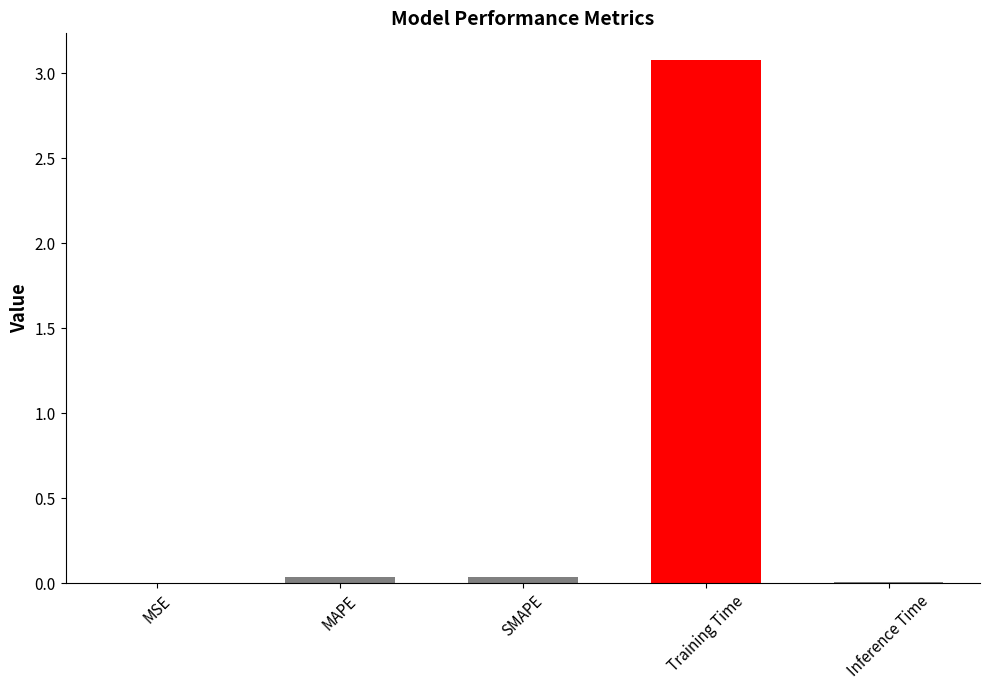

Is it true that the value at MSE is 0.0?

True